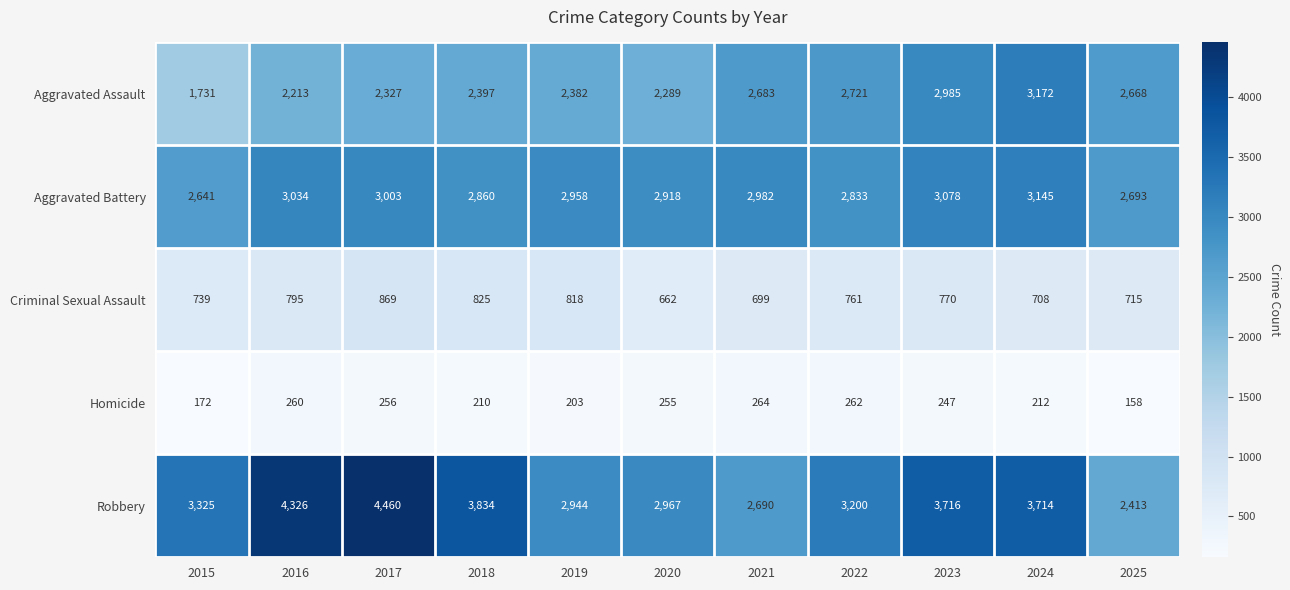

Is it true that Criminal Sexual Assault equals 869 at 2017?

True